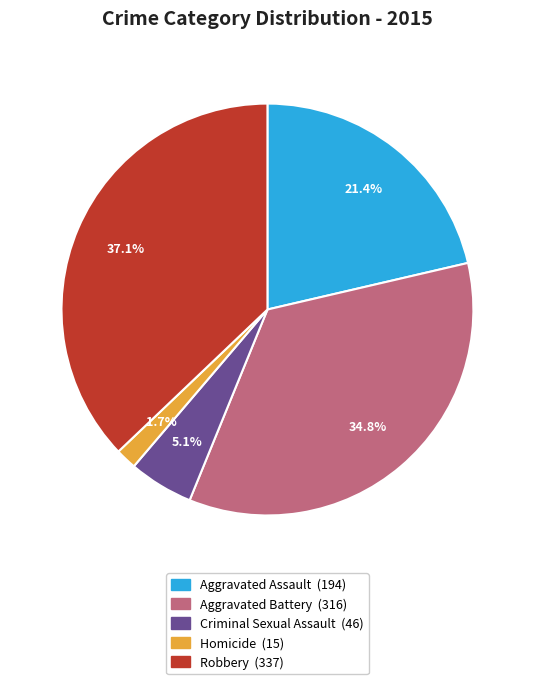

To the nearest percent, what is the difference between the Robbery and Criminal Sexual Assault slice percentages?

32%